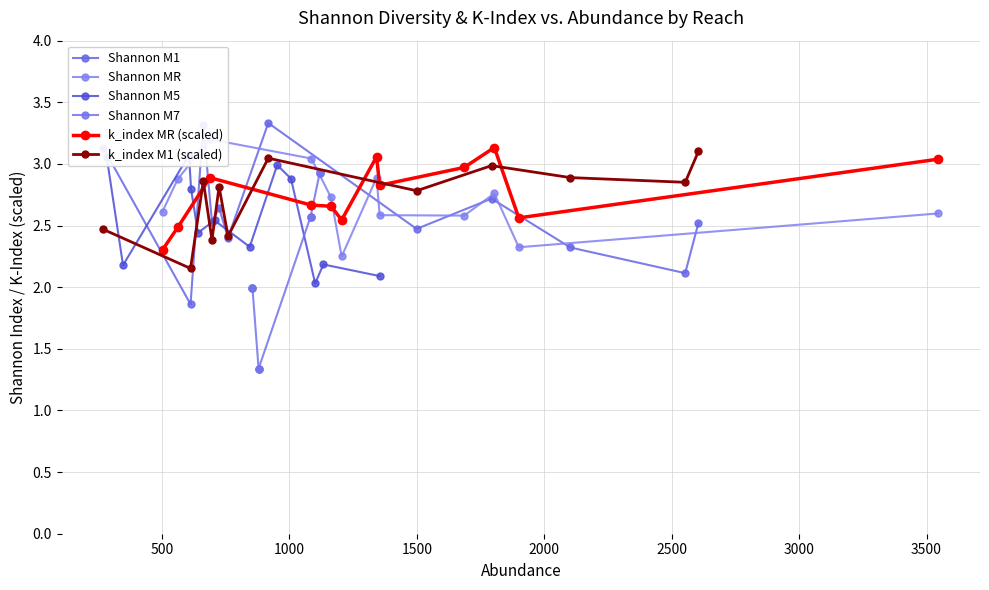

Is this an area chart (filled region under the line)?

No